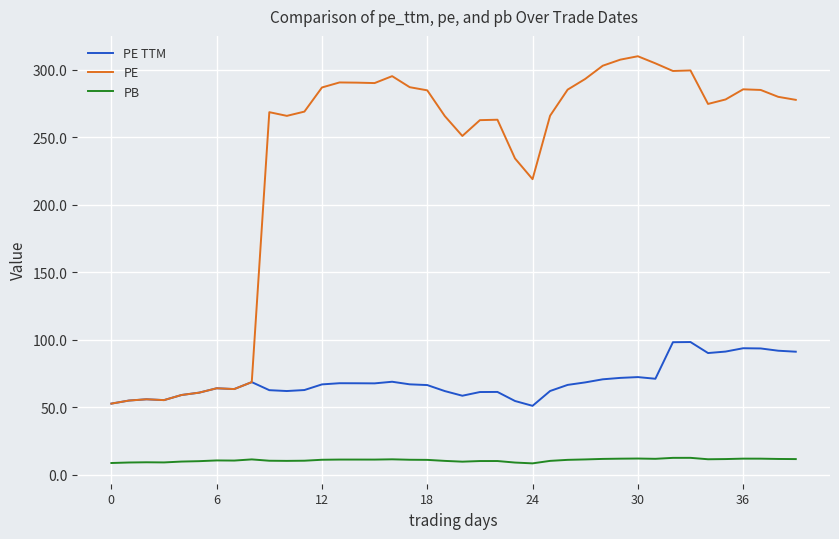

Which series has the largest total across all categories?

PE